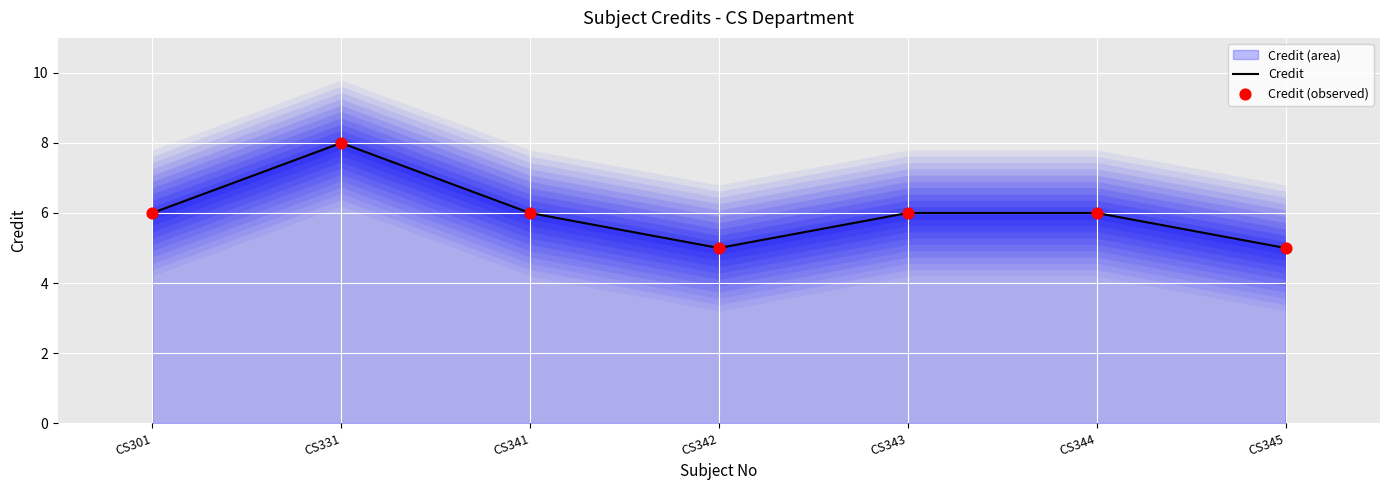

Which series has the largest Y range (max minus min)?

Credit